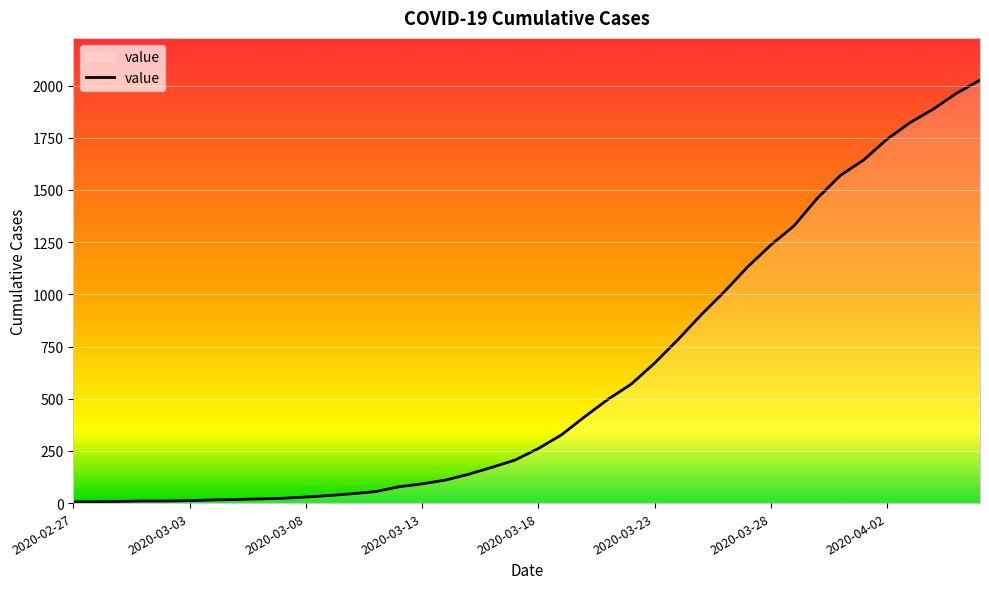

How many lines are shown in the chart?

1